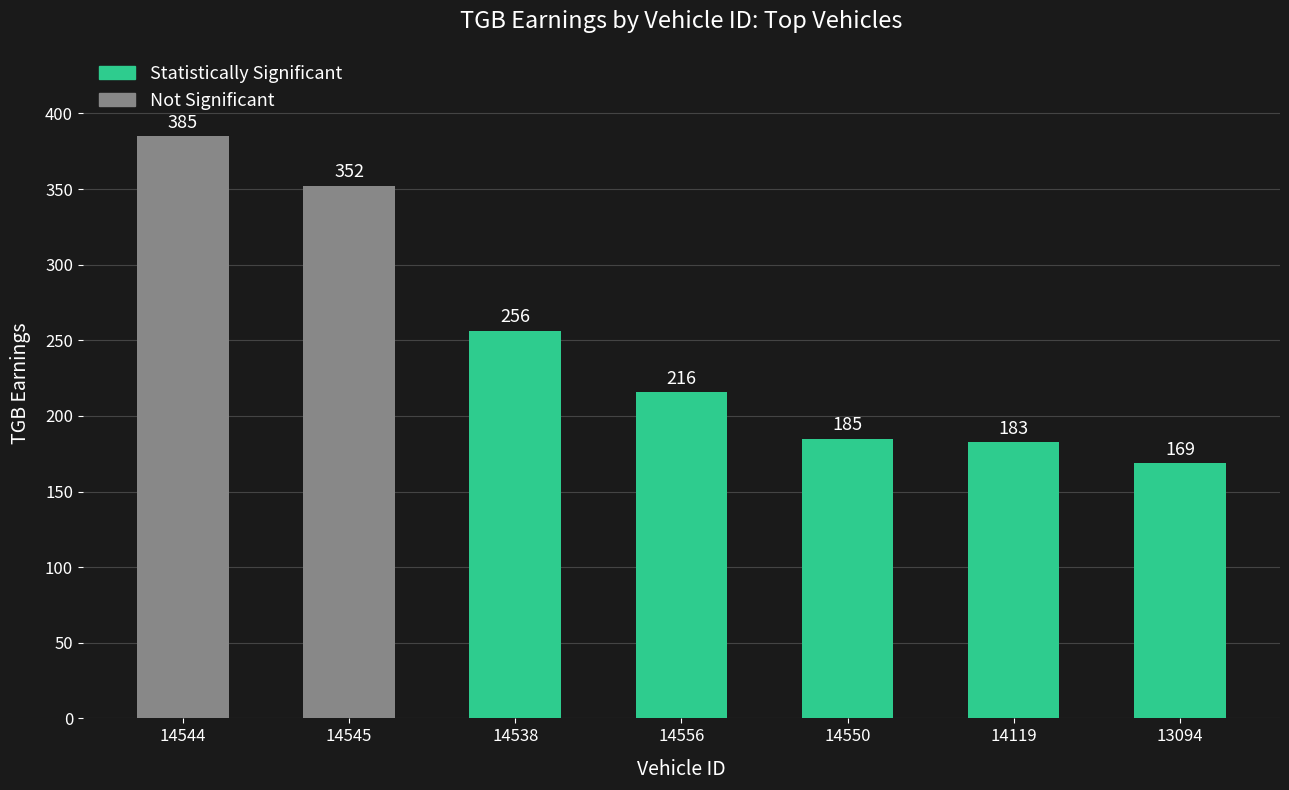

Where does the data first go above 215?

14544